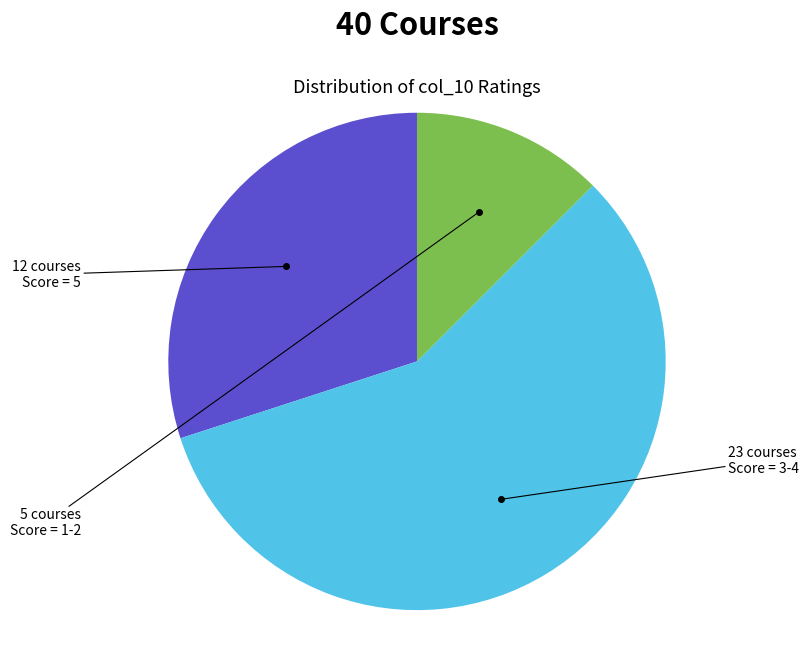

Is there a majority slice in this chart?

Yes